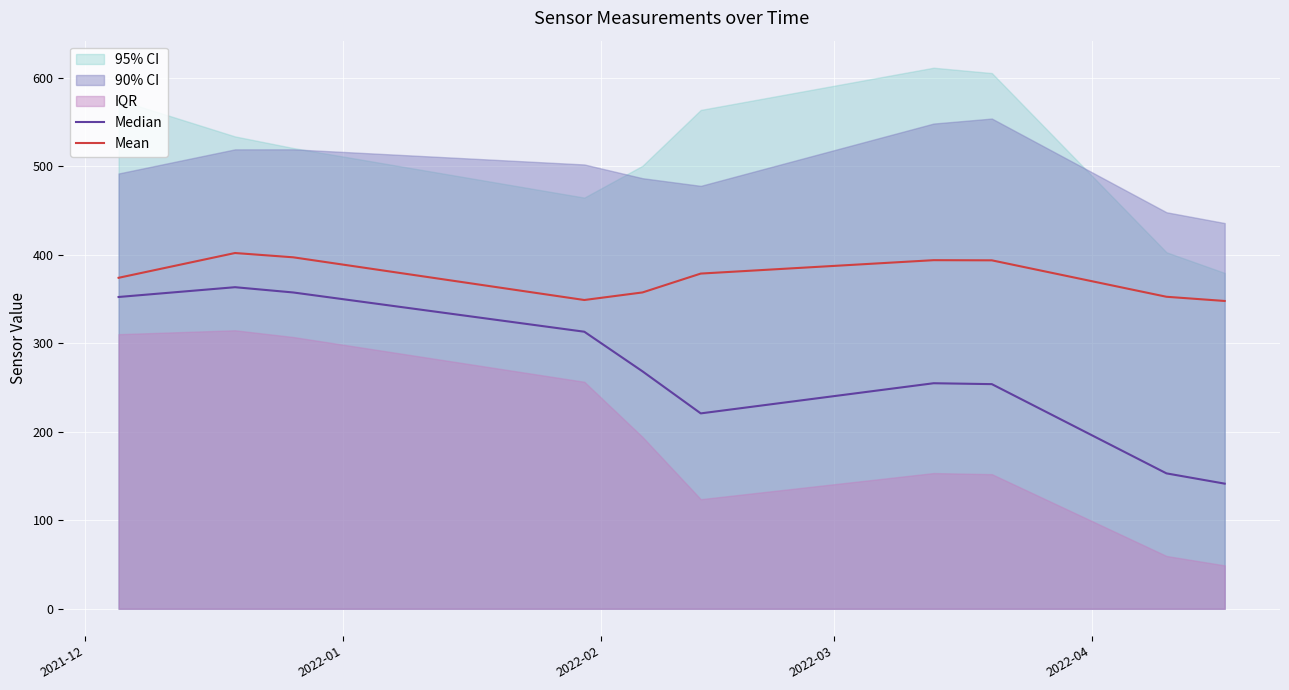

What is the sum of all Mean values?

7528.4